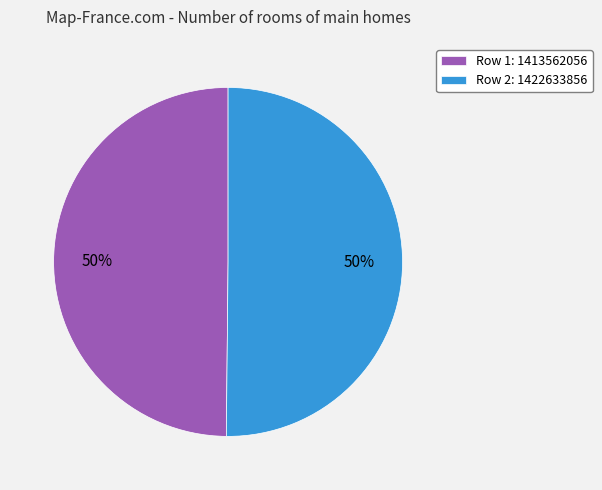

Combined, do Row 2: 1422633856 and Row 1: 1413562056 account for over 50%?

Yes